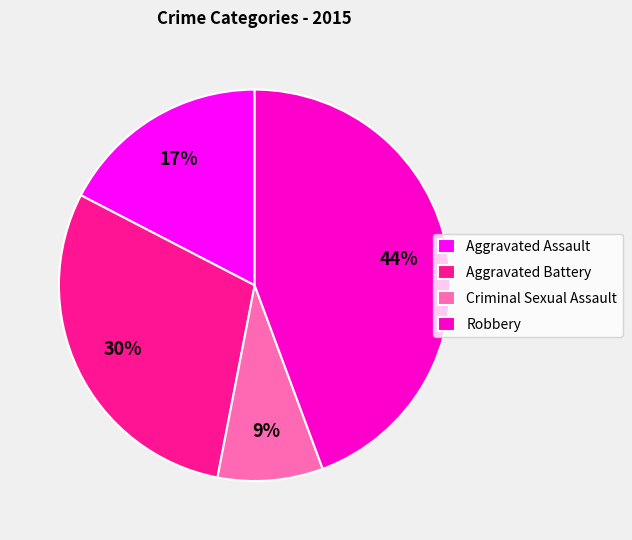

Rank the categories by value from highest to lowest.

Robbery, Aggravated Battery, Aggravated Assault, Criminal Sexual Assault